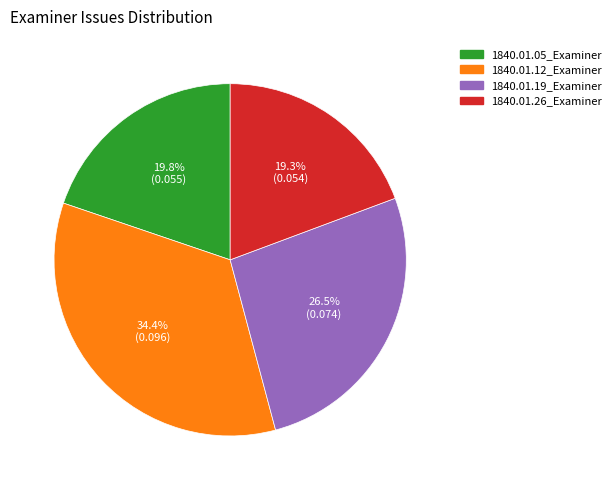

Which slice is the largest?

1840.01.12_Examiner